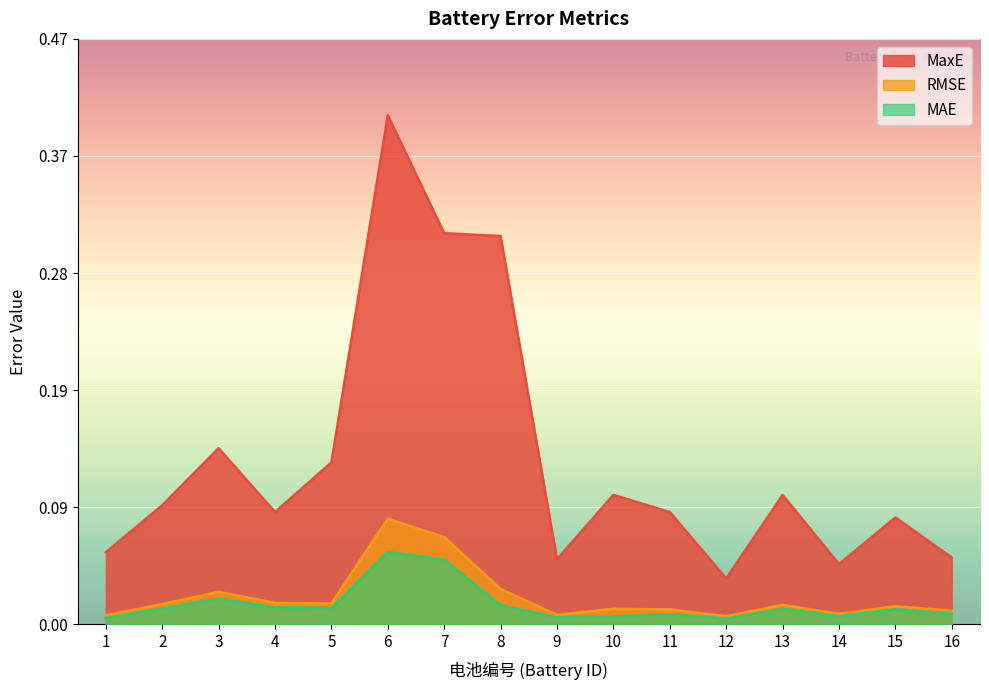

In MAE, how many points are higher than both neighbors (excluding endpoints)?

5